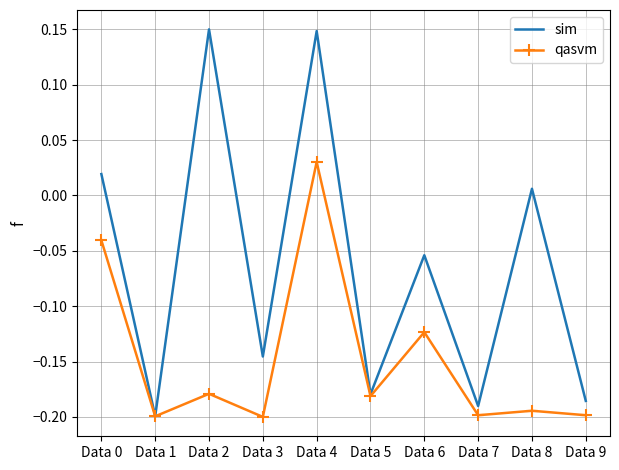

Count the qasvm values in the range 0 to 1.

1